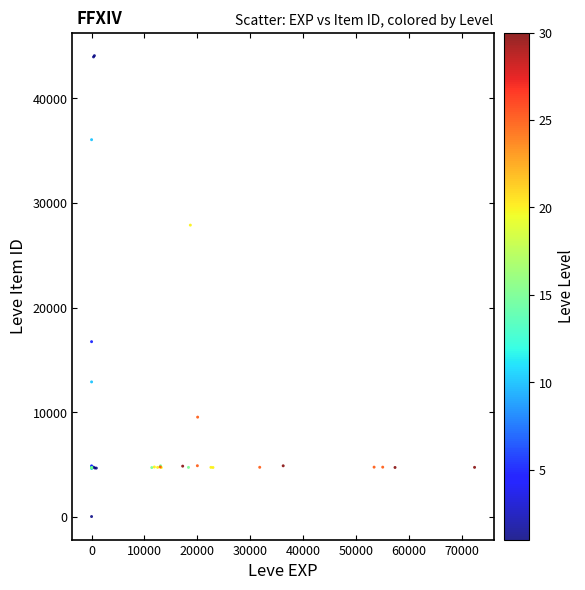

What Y value in the scatter plot is closest to 22050?

16734